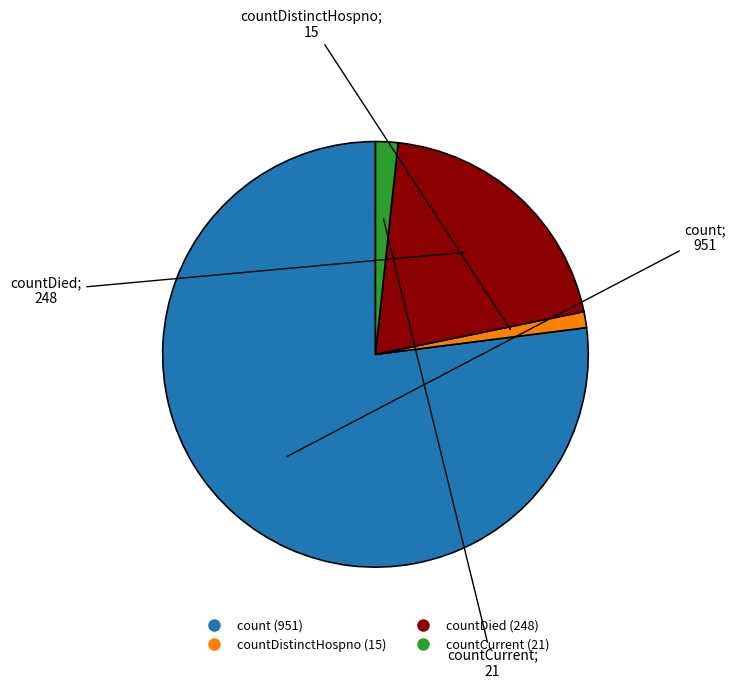

Does any single category account for the majority?

Yes